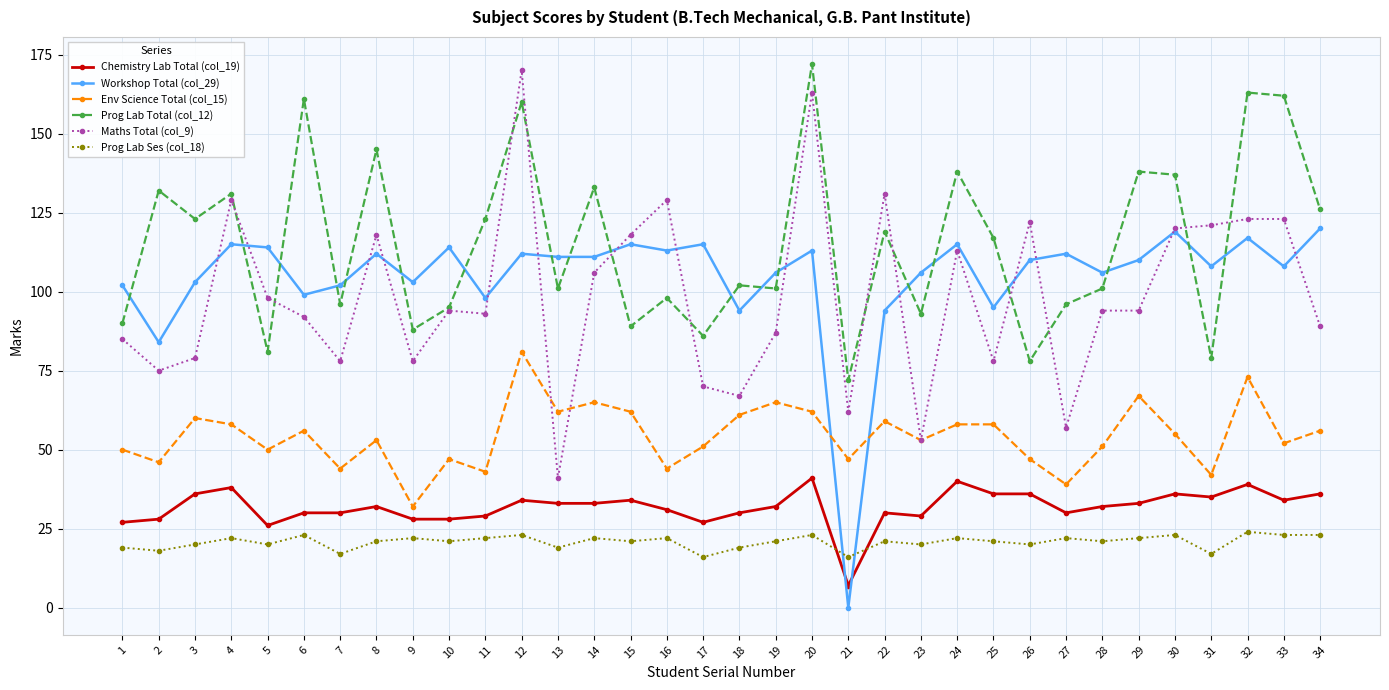

What is the maximum value for Workshop Total (col_29)?

120